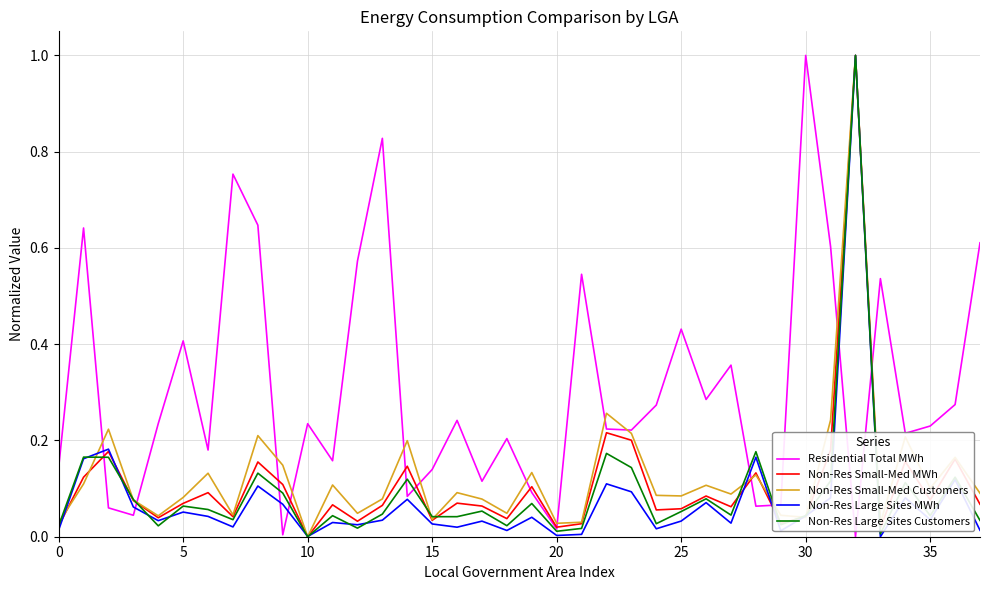

What is the maximum value shown in the chart?

1.0